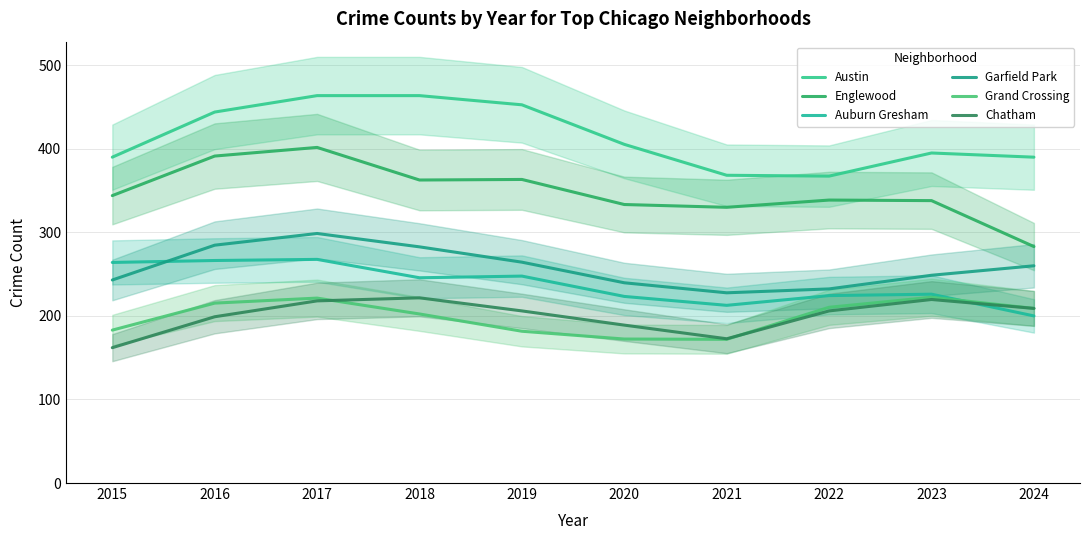

Reading right to left, what are all the values shown in this chart?

Austin: 390.0	395.0	367.3	368.3	405.3	452.7	463.7	463.7	444.0	390.0
Englewood: 283.0	338.0	338.7	330.0	333.3	363.3	362.7	401.7	391.3	344.0
Auburn Gresham: 200.0	226.0	224.3	212.7	223.3	247.7	245.7	267.7	266.3	264.0
Garfield Park: 260.0	248.7	232.3	227.7	239.7	264.3	282.7	298.7	284.7	243.0
Grand Crossing: 209.0	222.3	210.3	172.0	172.3	181.7	202.3	221.3	215.3	183.0
Chatham: 209.0	219.7	206.0	172.7	189.0	206.0	221.7	218.0	199.0	162.0